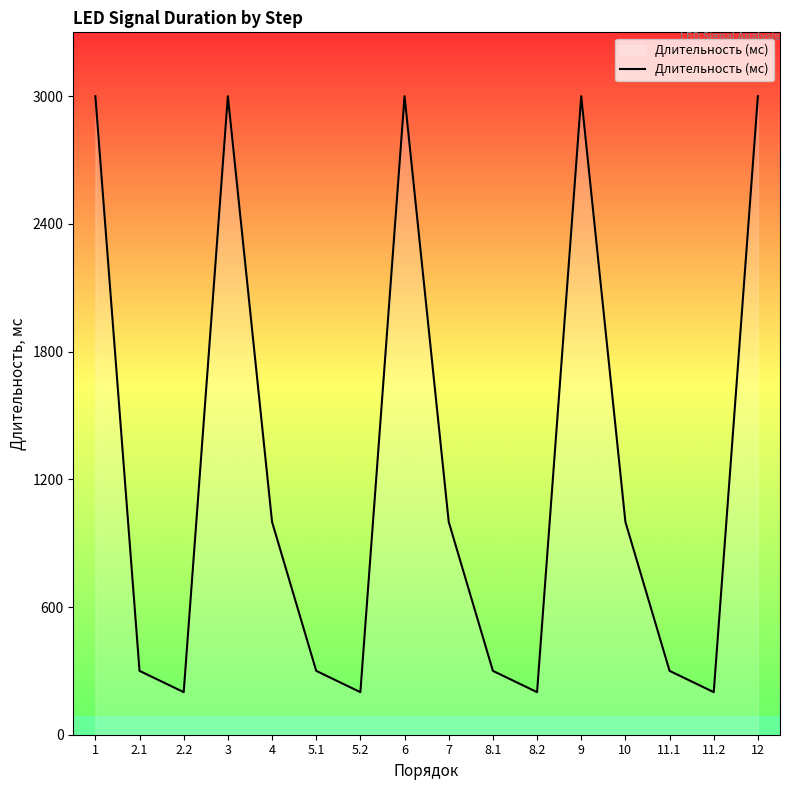

What is the ratio of the value at 6 to the value at 5.1?

10.0